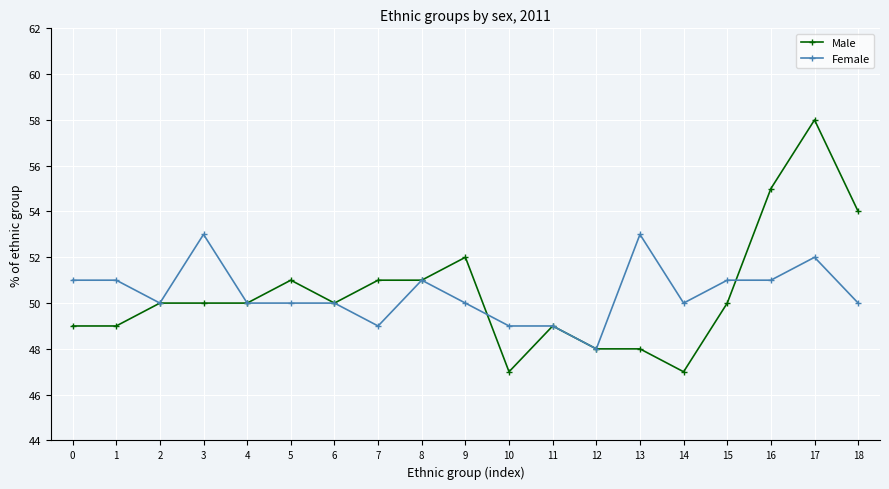

Is the value of Male at 10 greater than the value of Female at 15?

No